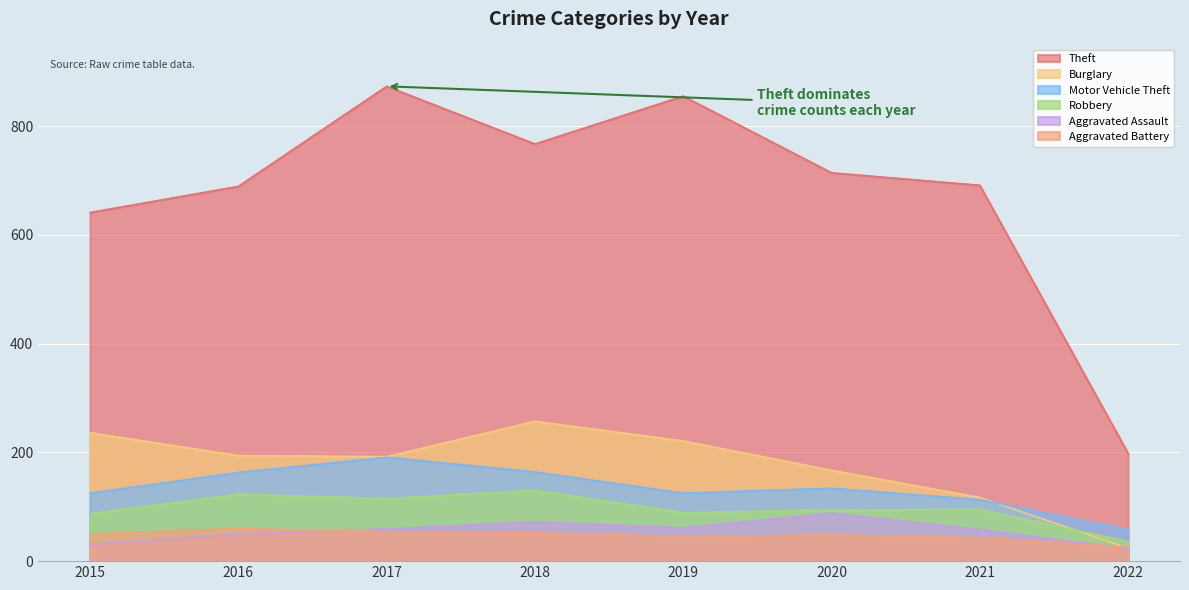

What is the difference between the maximum and minimum values in the Burglary series?

233